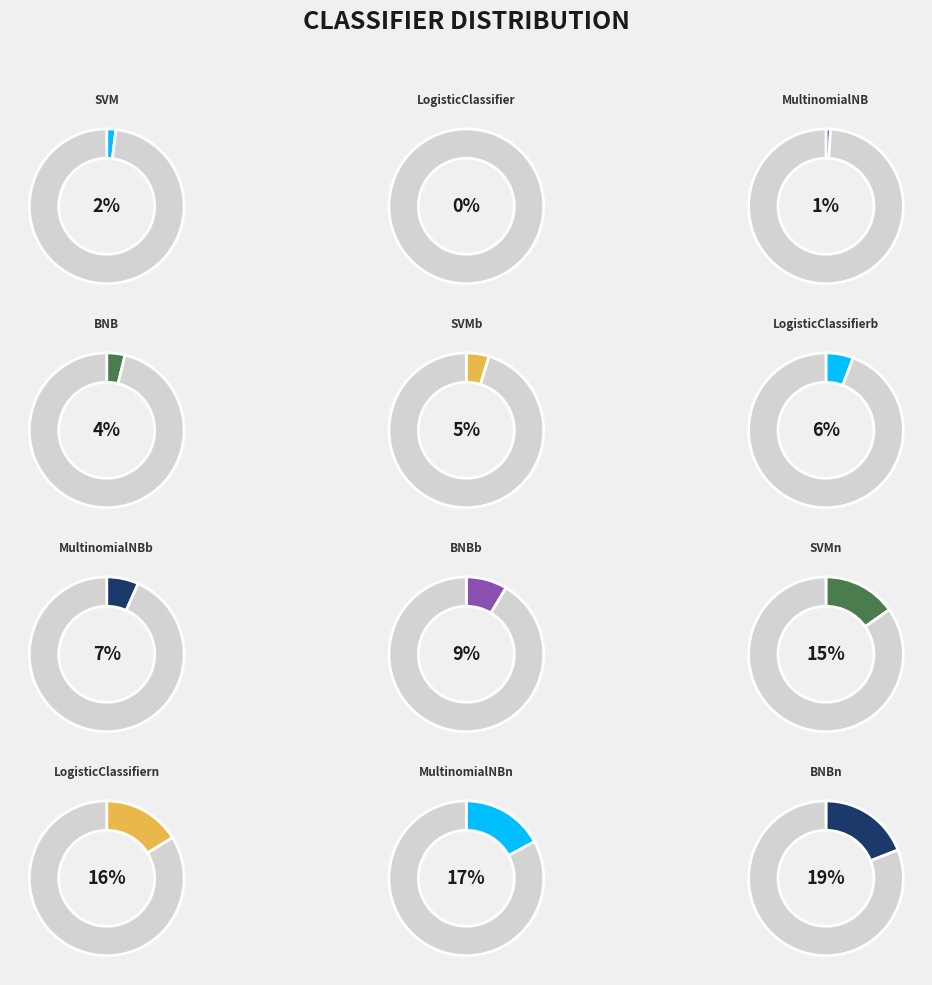

What is the smallest slice in the pie chart?

LogisticClassifier